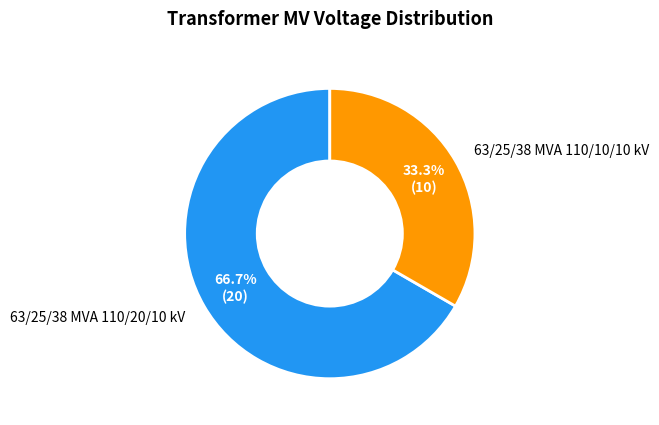

What percentage is the 63/25/38 MVA 110/20/10 kV slice, to the nearest percent?

67%